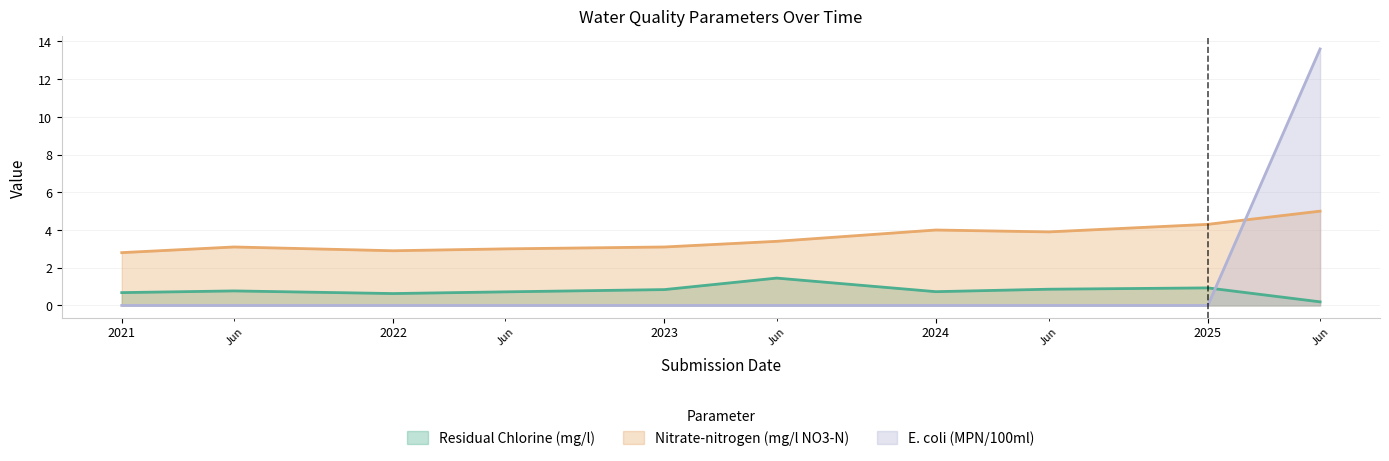

What is the sum of all Nitrate-nitrogen (mg/l NO3-N) values?

35.5